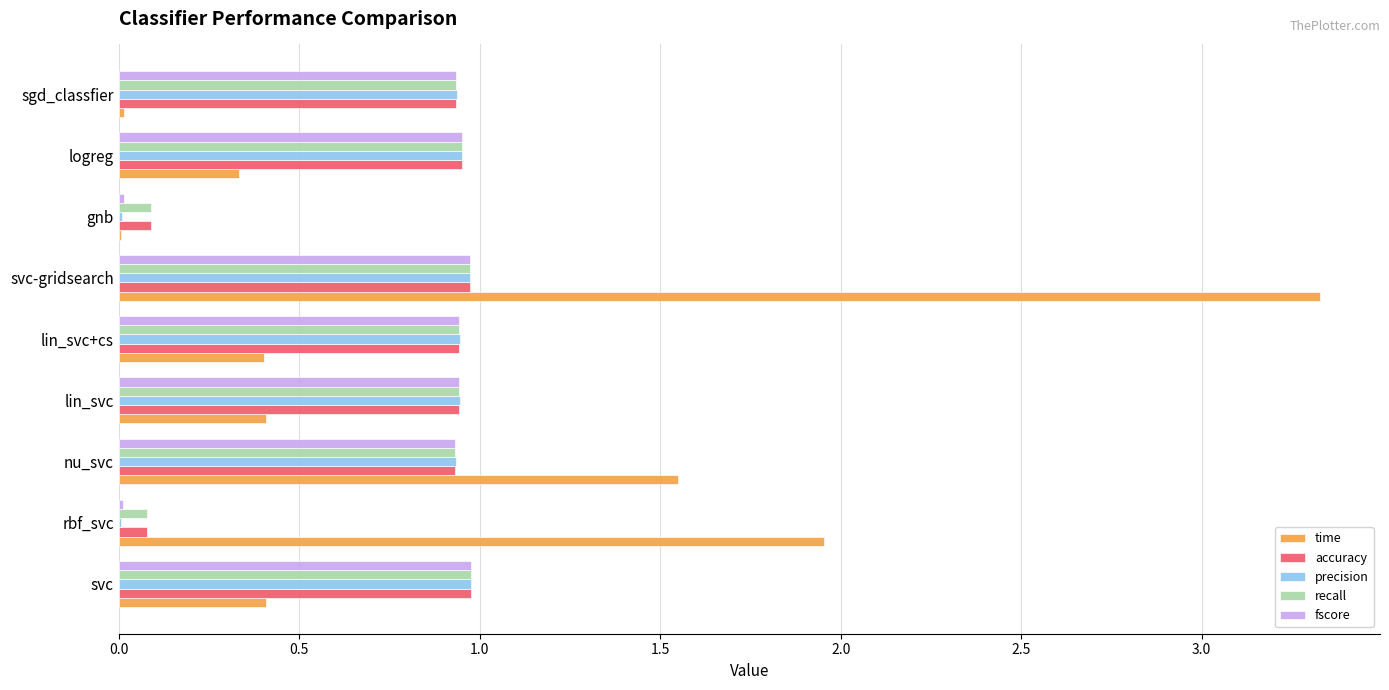

At which label does time reach its peak?

svc-gridsearch